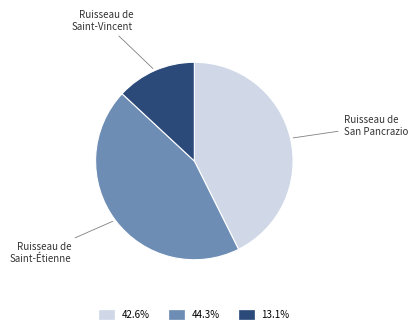

Do Ruisseau de Saint-Étienne and Ruisseau de San Pancrazio together represent more than half of the pie?

Yes